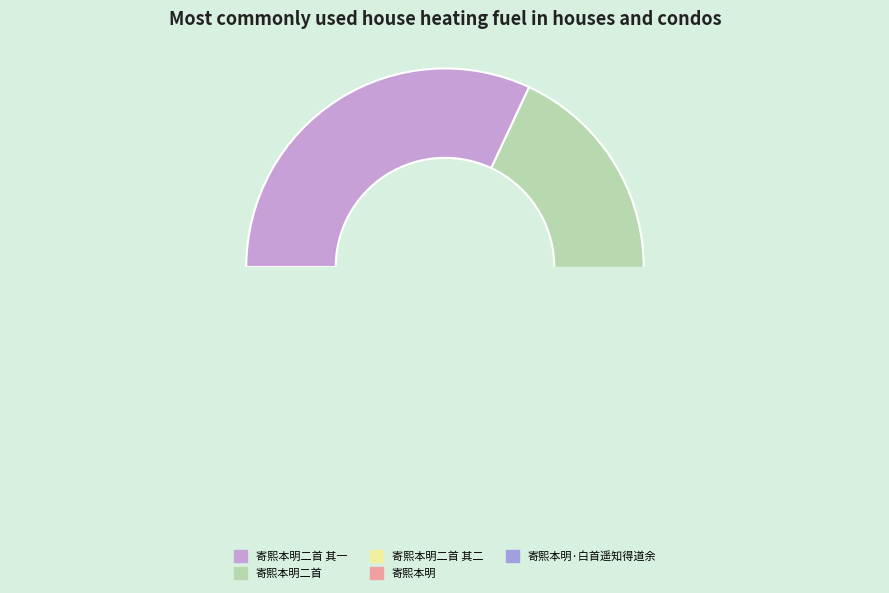

Is 寄熙本明二首 the majority of the pie?

No